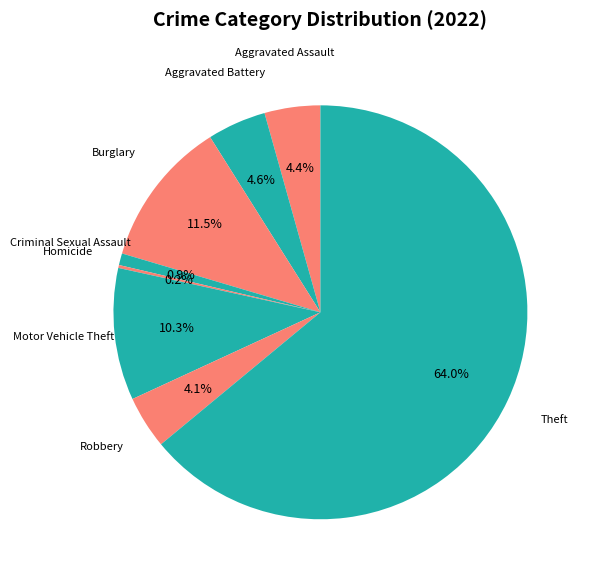

Which has a higher value, Criminal Sexual Assault or Motor Vehicle Theft?

Motor Vehicle Theft